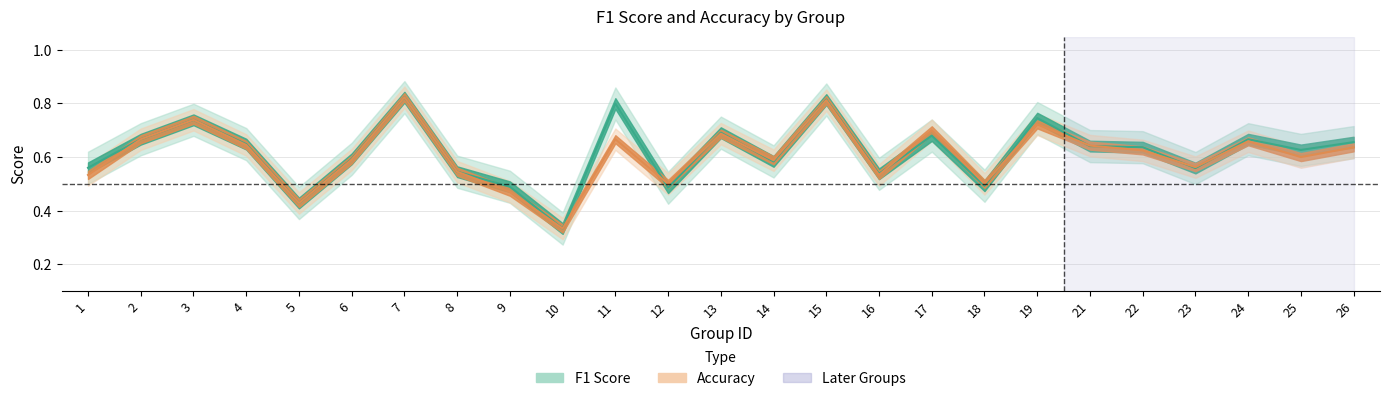

What is the lowest value of the f1 series?

0.3